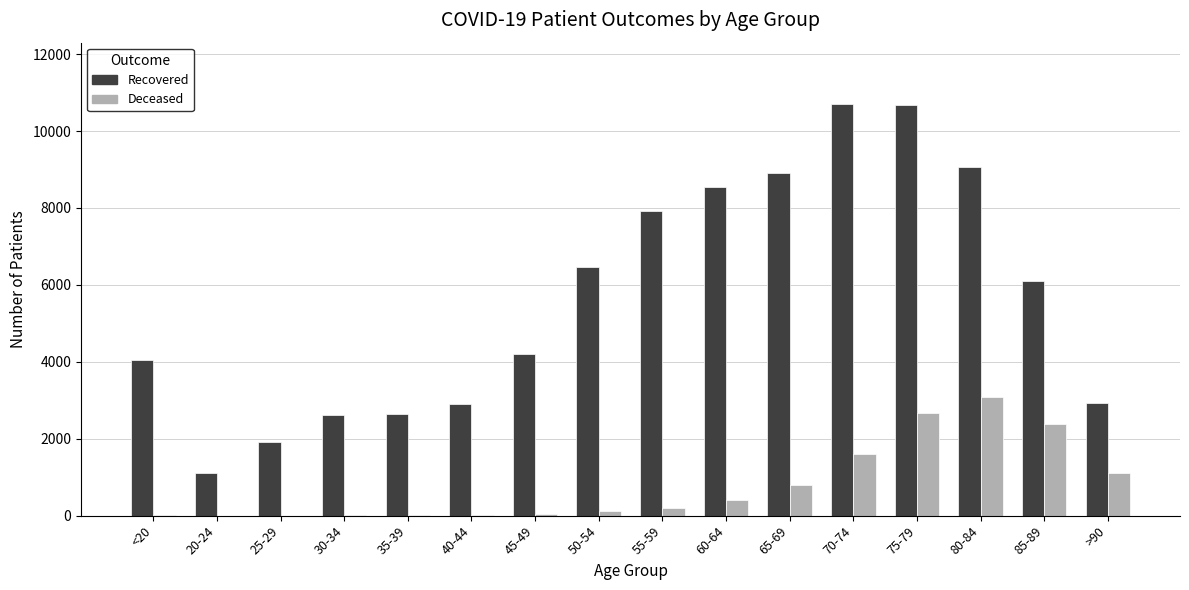

What is the maximum value shown in the chart?

10693